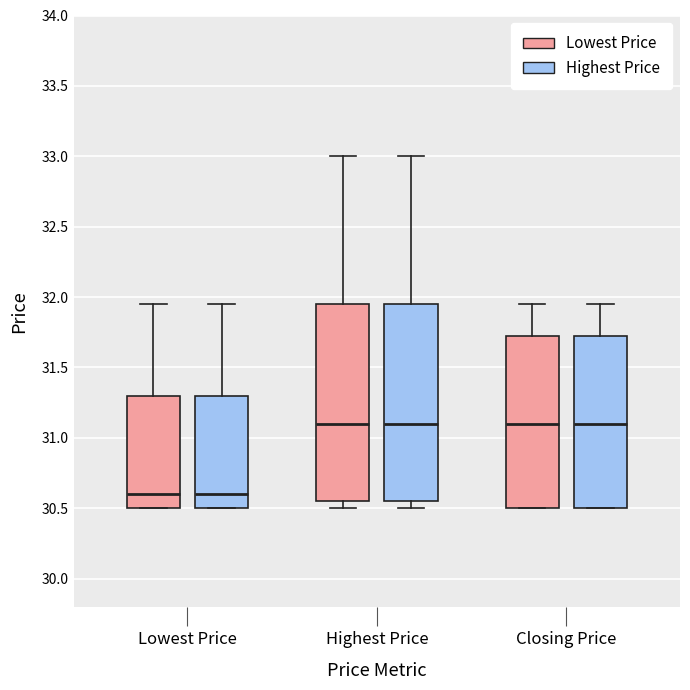

Reading left to right, read every box against the y-axis: the position of its median line, the range the box covers, and the ends of its whiskers. The values are not printed on the chart, so give them approximately, as read against the axis.

Lowest Price (Lowest Price): median 30.60, box 30.50 to 31.30, whiskers 30.50 to 31.95
Lowest Price (Highest Price): median 30.60, box 30.50 to 31.30, whiskers 30.50 to 31.95
Highest Price (Lowest Price): median 31.10, box 30.55 to 31.95, whiskers 30.50 to 33.00
Highest Price (Highest Price): median 31.10, box 30.55 to 31.95, whiskers 30.50 to 33.00
Closing Price (Lowest Price): median 31.10, box 30.50 to 31.75, whiskers 30.50 to 31.95
Closing Price (Highest Price): median 31.10, box 30.50 to 31.75, whiskers 30.50 to 31.95